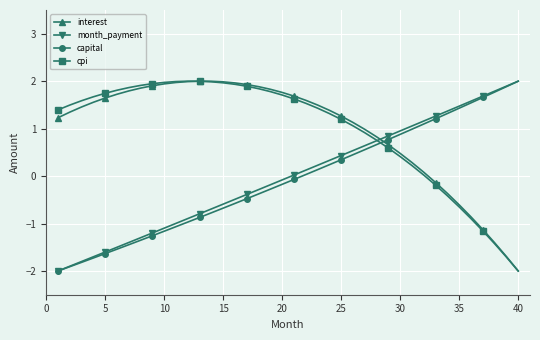

Which series ends up on top after the final intersection of capital and cpi?

capital